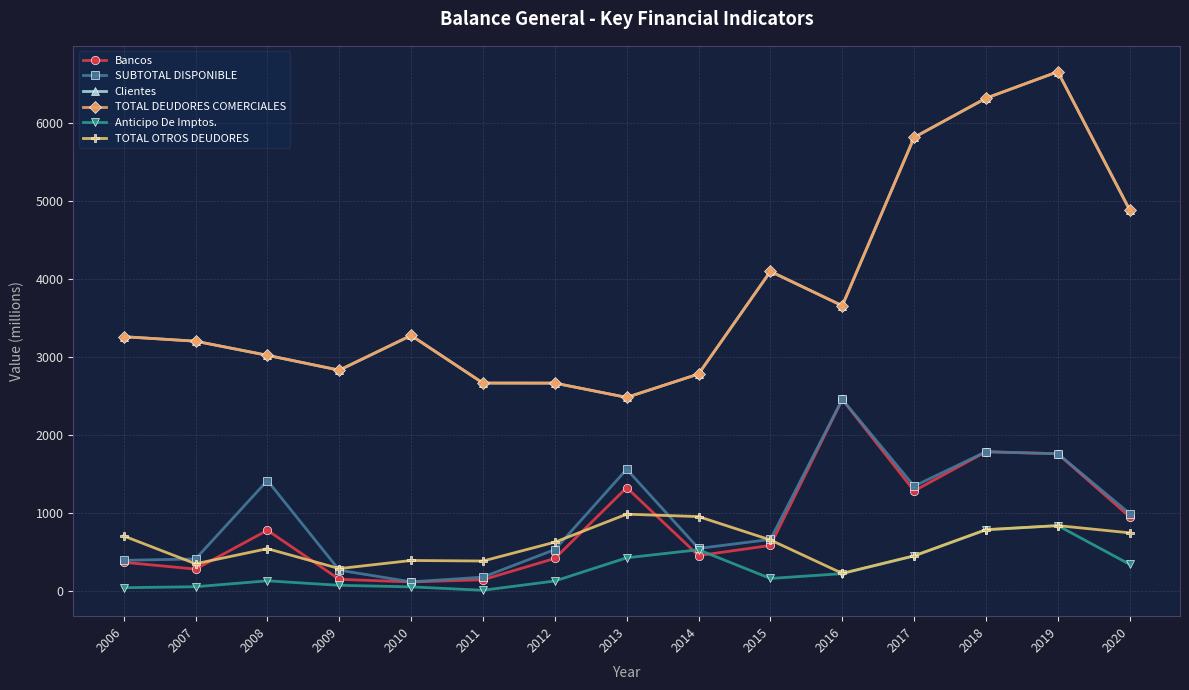

True or false: SUBTOTAL DISPONIBLE and Clientes intersect in this chart.

False